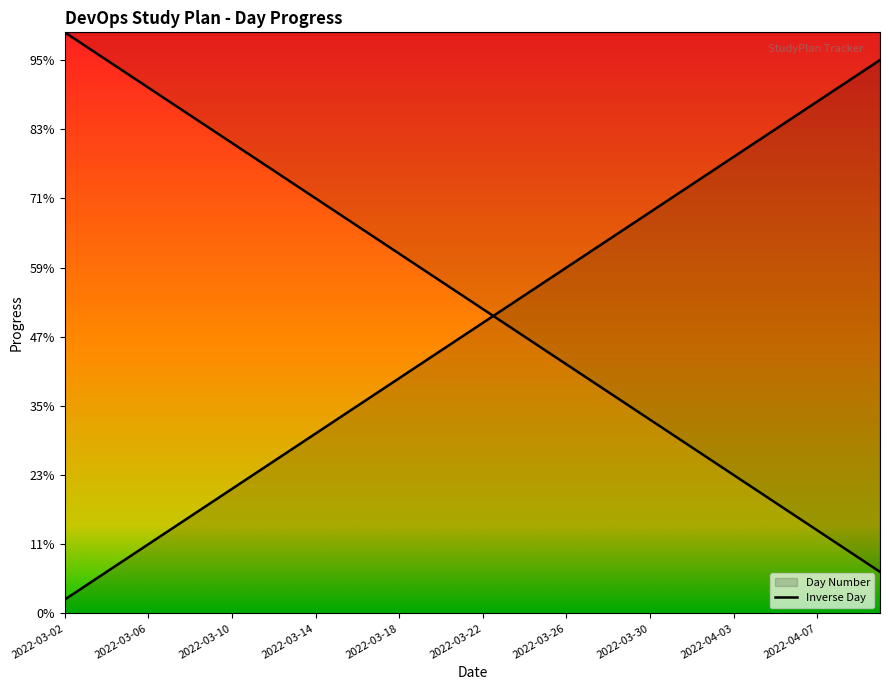

What is the label of the 16th point from the right?

2022-03-26